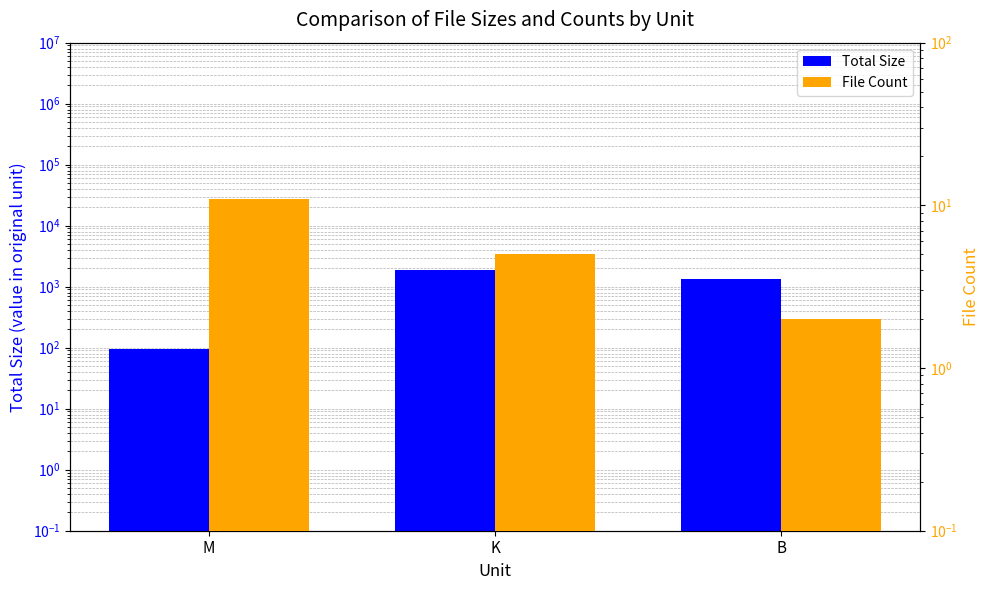

What is the greatest value displayed?

1863.7